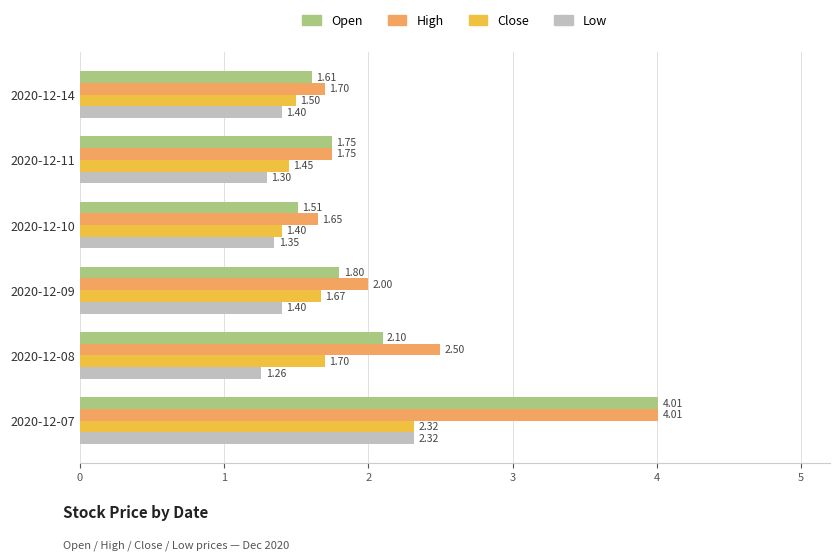

Rank the series at 2020-12-09 from lowest to highest value.

Low, Close, Open, High